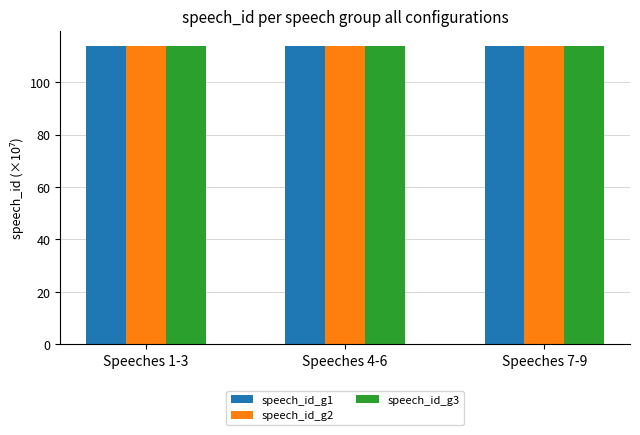

What is the total value across all series at Speeches 7-9?

342.0